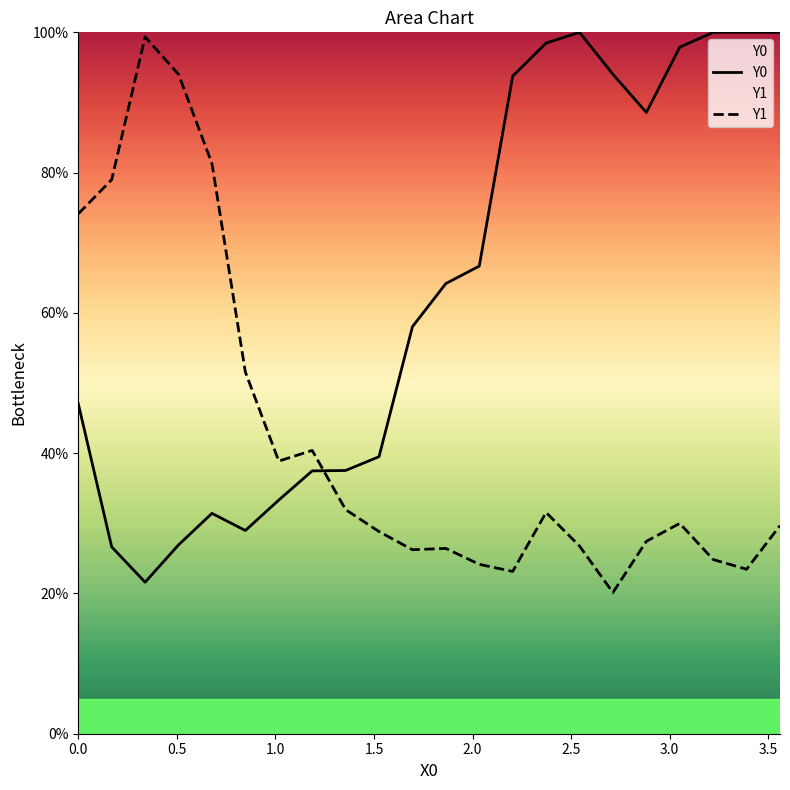

What is the lowest value of the Y0 series?

21.6